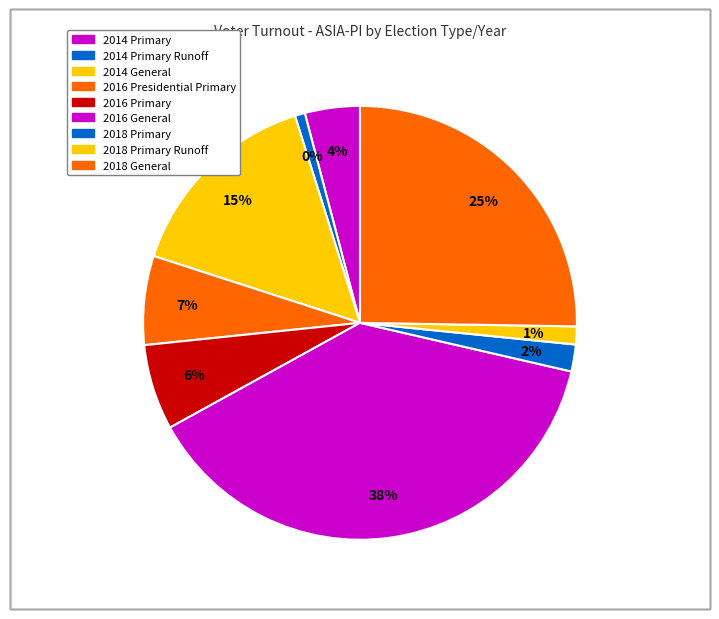

How many slices are in this pie chart?

9